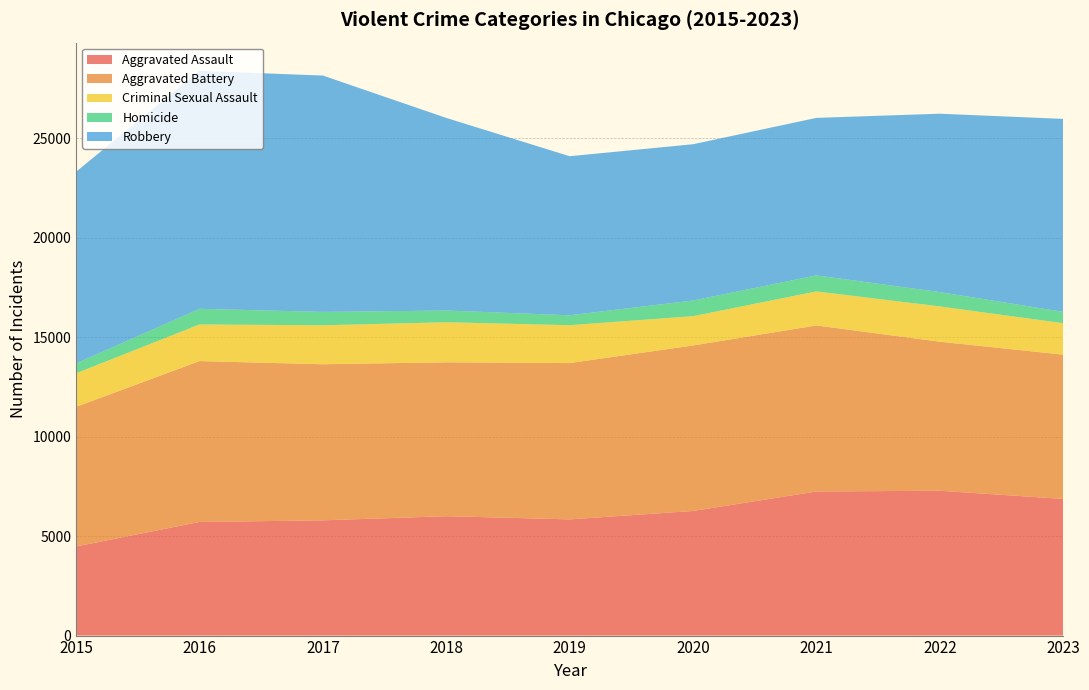

Reading left to right, list all the values displayed in this chart.

Aggravated Assault: 2015=4480	2016=5712	2017=5793	2018=6001	2019=5841	2020=6263	2021=7242	2022=7281	2023=6868
Aggravated Battery: 2015=7019	2016=8086	2017=7845	2018=7735	2019=7857	2020=8320	2021=8347	2022=7491	2023=7255
Criminal Sexual Assault: 2015=1687	2016=1841	2017=1960	2018=2014	2019=1904	2020=1472	2021=1711	2022=1774	2023=1580
Homicide: 2015=496	2016=786	2017=672	2018=589	2019=498	2020=787	2021=804	2022=720	2023=569
Robbery: 2015=9638	2016=11960	2017=11880	2018=9681	2019=7995	2020=7855	2021=7918	2022=8966	2023=9699